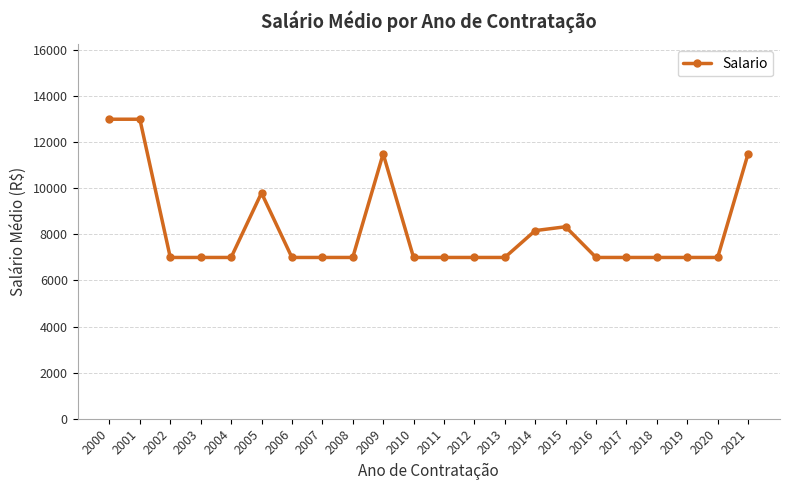

Does the chart display data point markers on the line(s)?

Yes